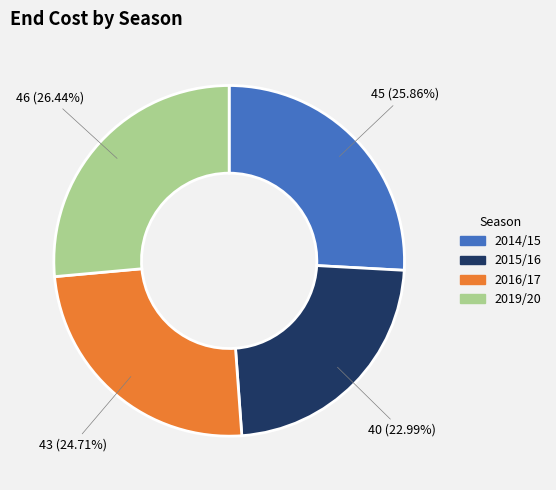

True or false: 2015/16 accounts for 28% of the total.

False